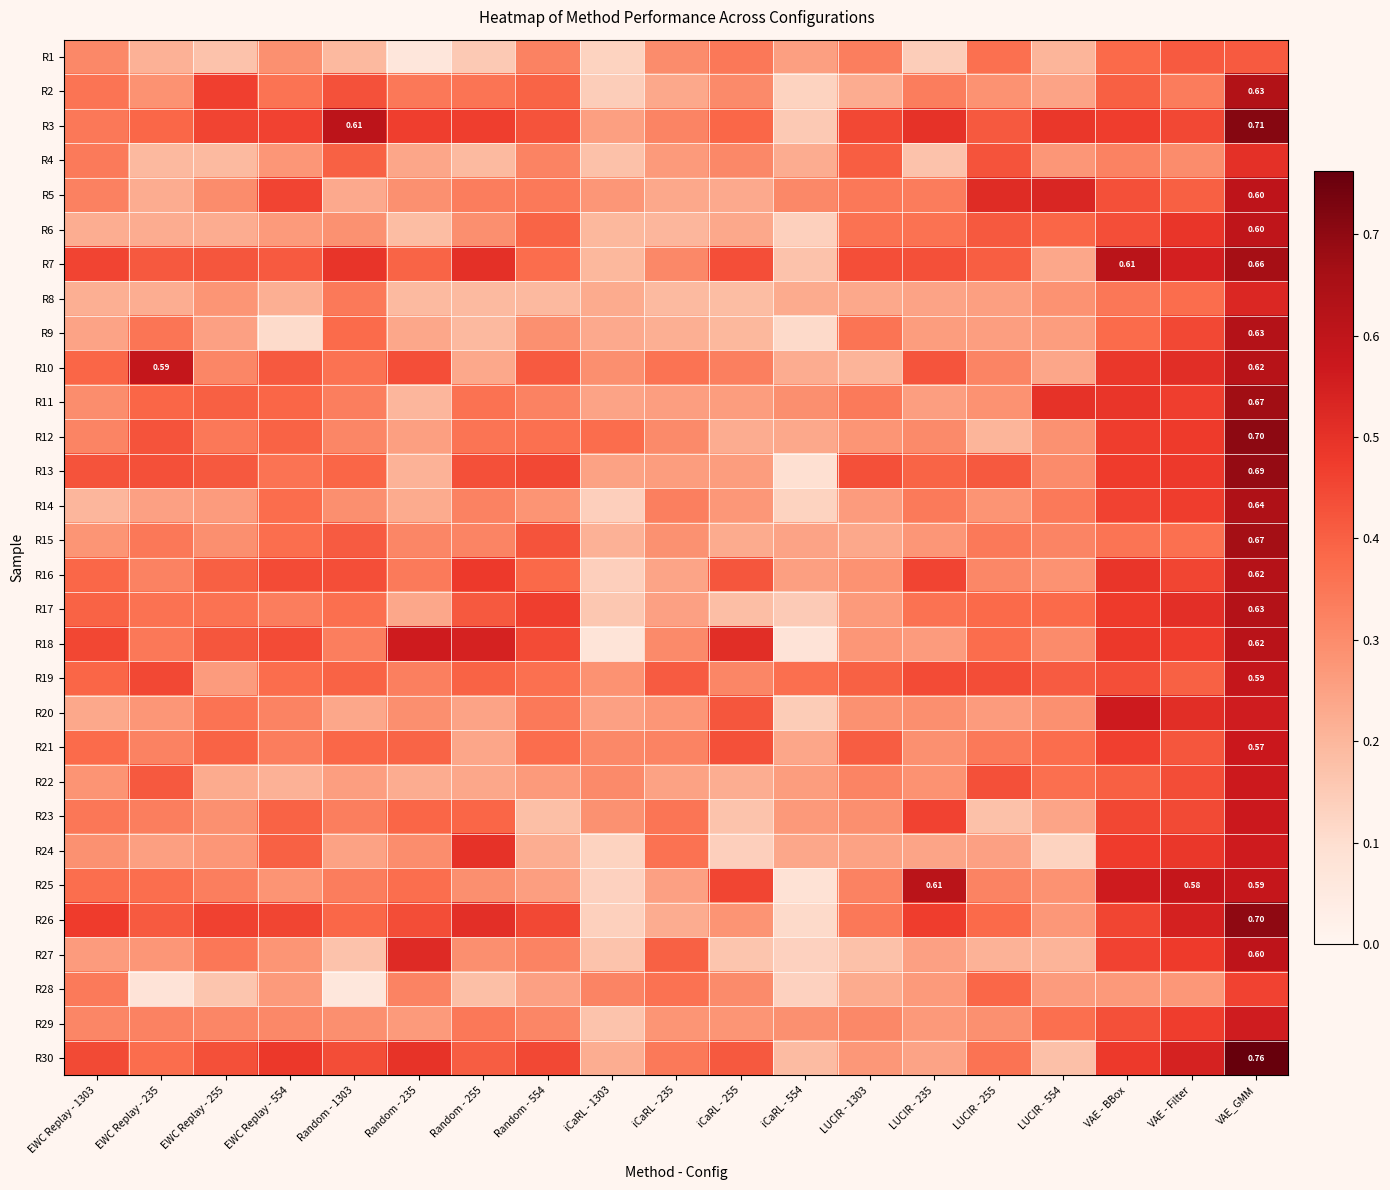

At which label does R2 reach its peak?

VAE_GMM